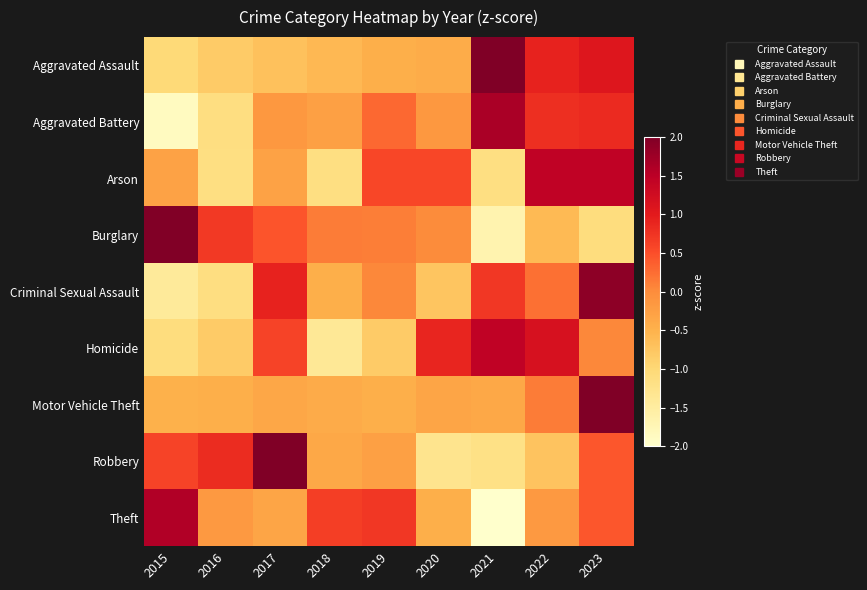

Reading left to right, what are all the values shown in this chart?

Aggravated Assault: 2015=-1.0	2016=-0.8	2017=-0.7	2018=-0.6	2019=-0.5	2020=-0.4	2021=2.0	2022=0.9	2023=1.1
Aggravated Battery: 2015=-1.9	2016=-1.1	2017=-0.1	2018=-0.3	2019=0.3	2020=-0.1	2021=1.7	2022=0.8	2023=0.8
Arson: 2015=-0.3	2016=-1.2	2017=-0.3	2018=-1.2	2019=0.6	2020=0.6	2021=-1.2	2022=1.4	2023=1.4
Burglary: 2015=2.0	2016=0.7	2017=0.4	2018=0.1	2019=0.1	2020=0.0	2021=-1.7	2022=-0.6	2023=-1.1
Criminal Sexual Assault: 2015=-1.4	2016=-1.1	2017=0.9	2018=-0.5	2019=0.0	2020=-0.7	2021=0.7	2022=0.2	2023=1.9
Homicide: 2015=-1.1	2016=-0.8	2017=0.6	2018=-1.4	2019=-0.8	2020=0.9	2021=1.4	2022=1.2	2023=0.0
Motor Vehicle Theft: 2015=-0.5	2016=-0.5	2017=-0.4	2018=-0.4	2019=-0.5	2020=-0.3	2021=-0.4	2022=0.1	2023=2.8
Robbery: 2015=0.6	2016=0.8	2017=2.0	2018=-0.4	2019=-0.3	2020=-1.3	2021=-1.2	2022=-0.7	2023=0.4
Theft: 2015=1.6	2016=-0.2	2017=-0.3	2018=0.6	2019=0.7	2020=-0.5	2021=-2.2	2022=-0.2	2023=0.4